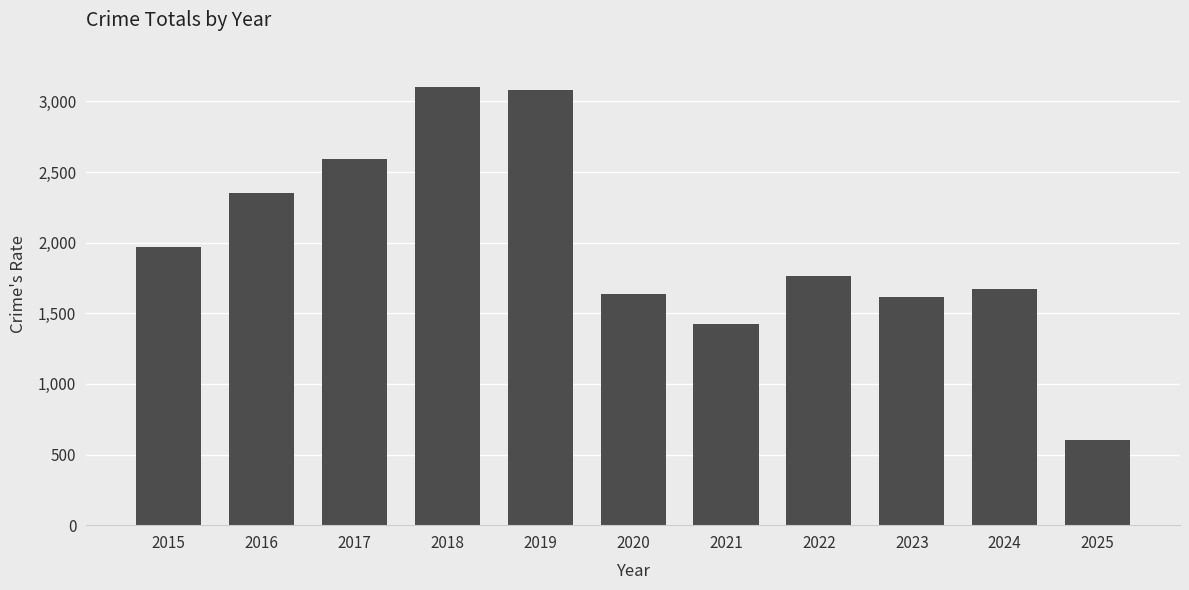

What is the change in value from 2015 to 2022?

-207